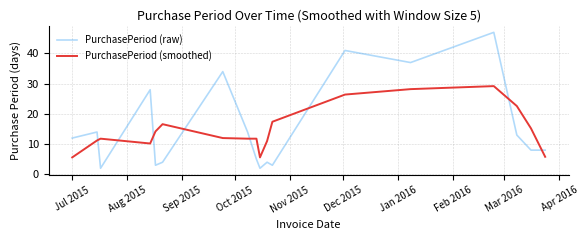

How many intersections are there between PurchasePeriod (smoothed) and PurchasePeriod (raw)?

8